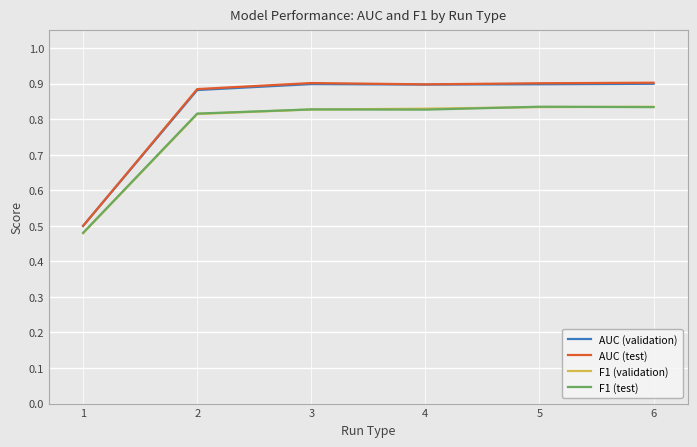

The AUC (test) series shows 0.9 at 2. True or false?

True